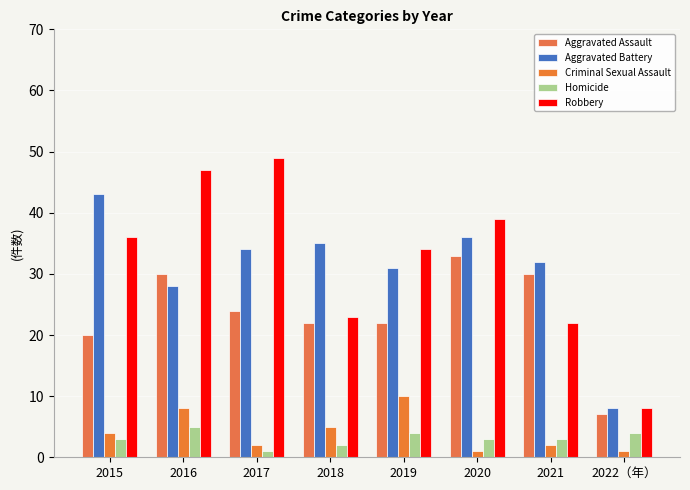

Rank the series by their maximum value, from highest to lowest.

Robbery, Aggravated Battery, Aggravated Assault, Criminal Sexual Assault, Homicide